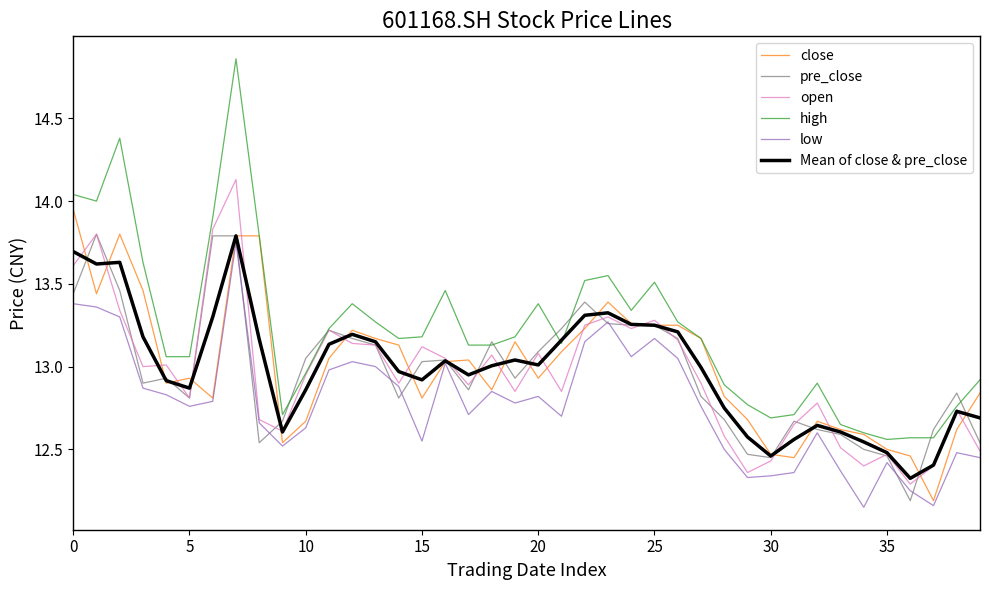

Does the chart have visible grid lines?

No